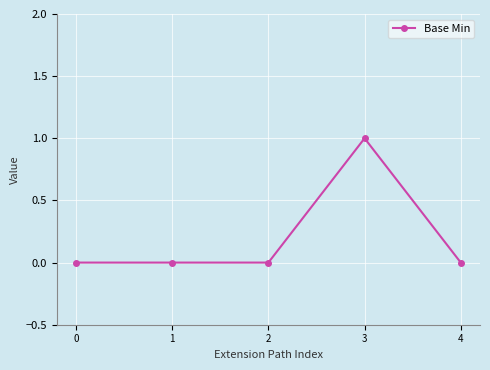

What is the greatest value displayed?

1